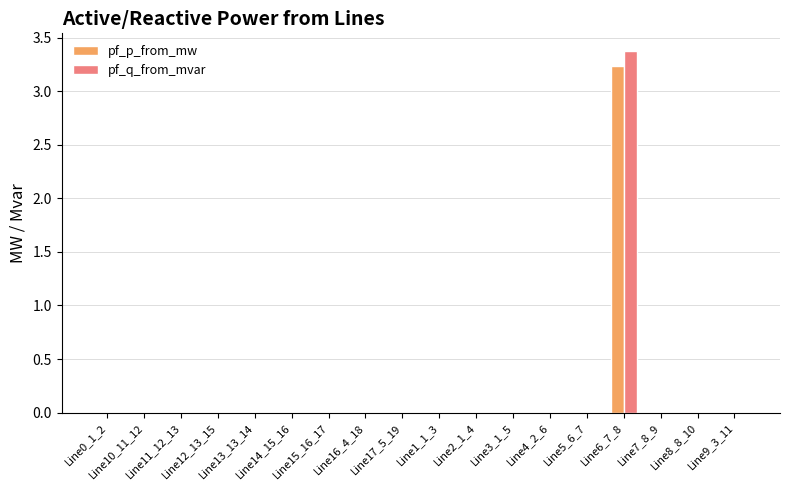

What is the maximum value shown in the chart?

3.4